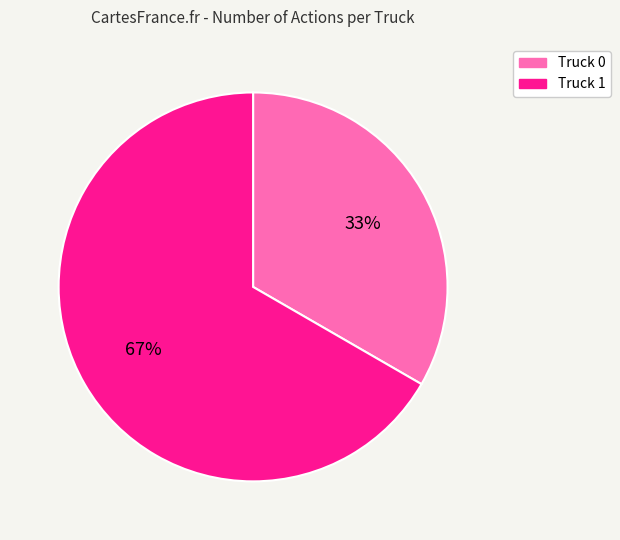

To the nearest percent, what is the average slice percentage?

50%